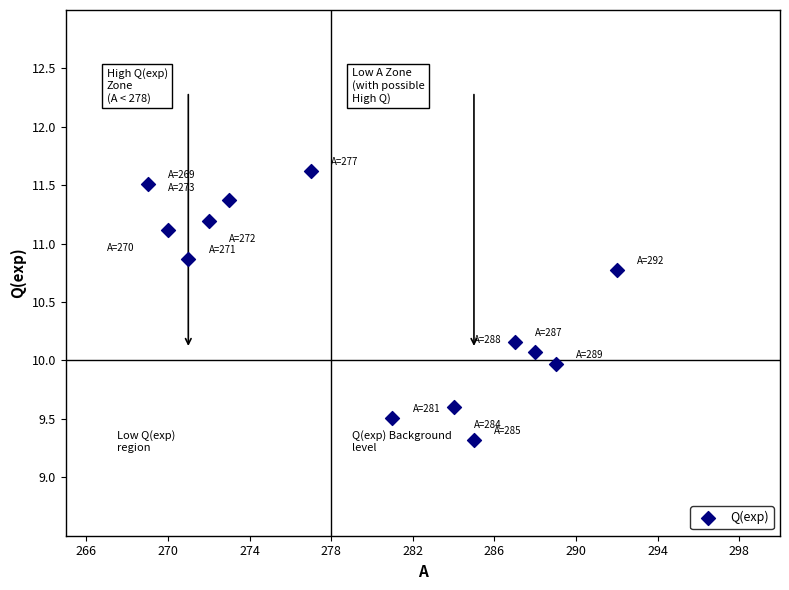

What is the range of Y values (max minus min)?

2.3